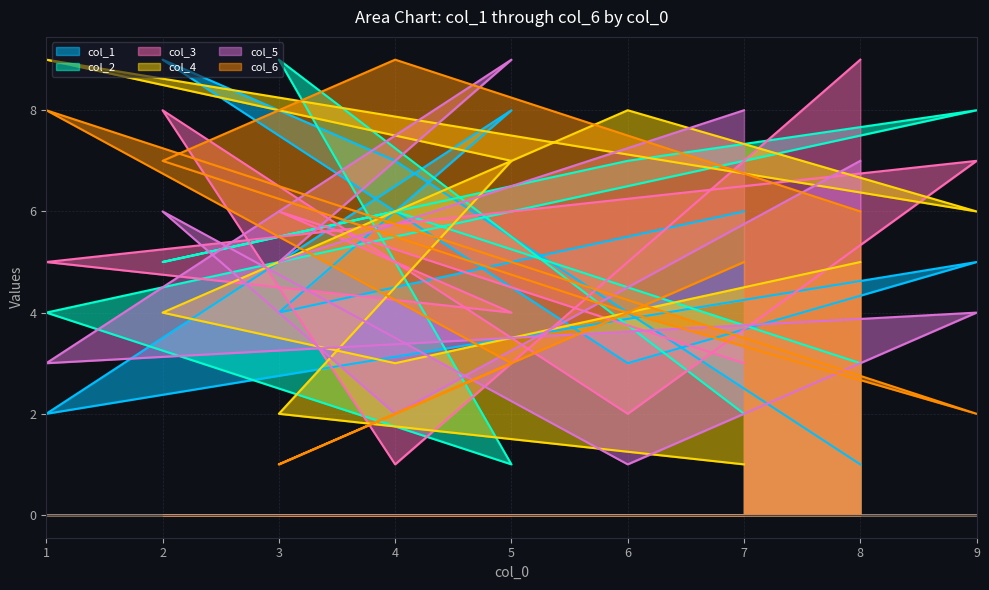

True or false: col_3 and col_5 intersect in this chart.

True